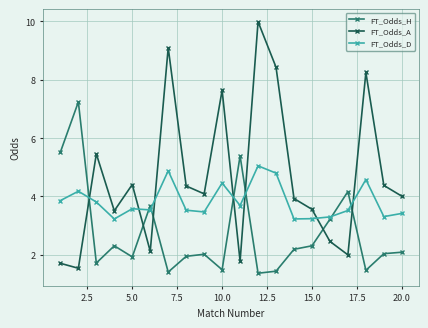

Rank the series by their maximum value, from lowest to highest.

FT_Odds_D, FT_Odds_H, FT_Odds_A